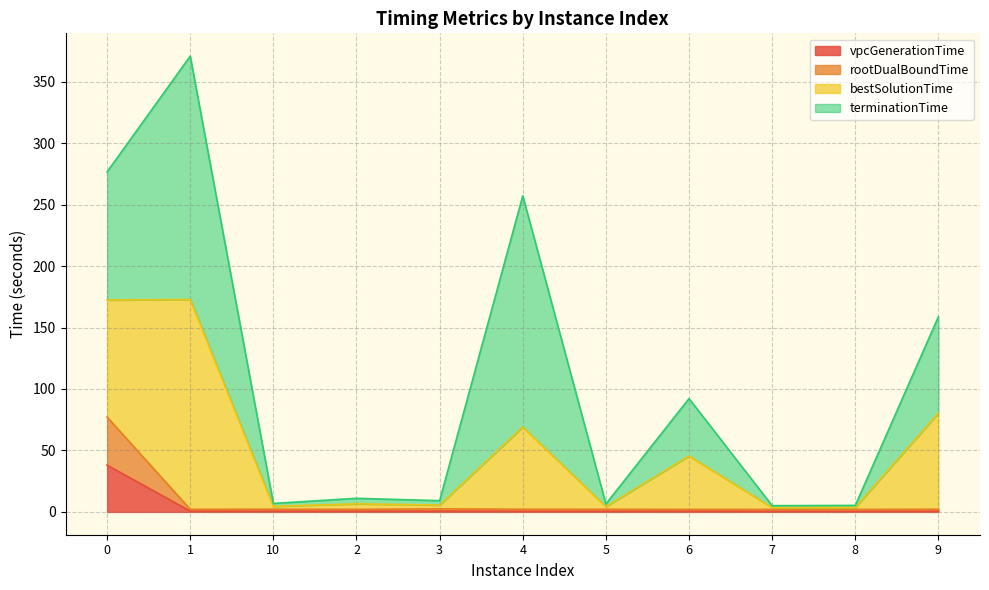

True or false: rootDualBoundTime has a value of 2.1 at 2.

True